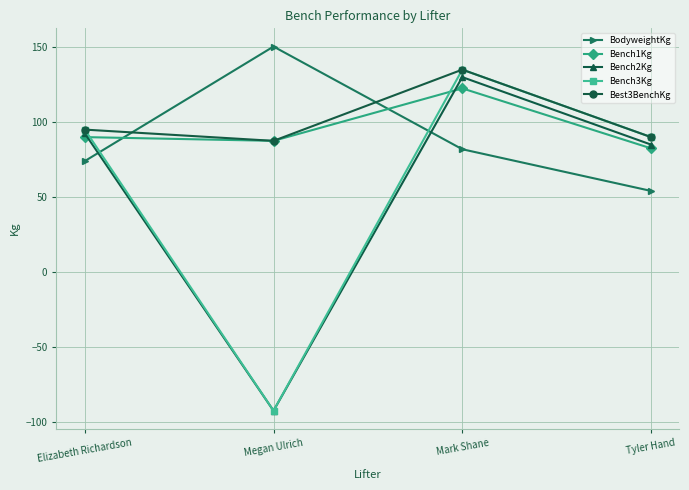

Where is the first local maximum for Bench3Kg?

Mark Shane